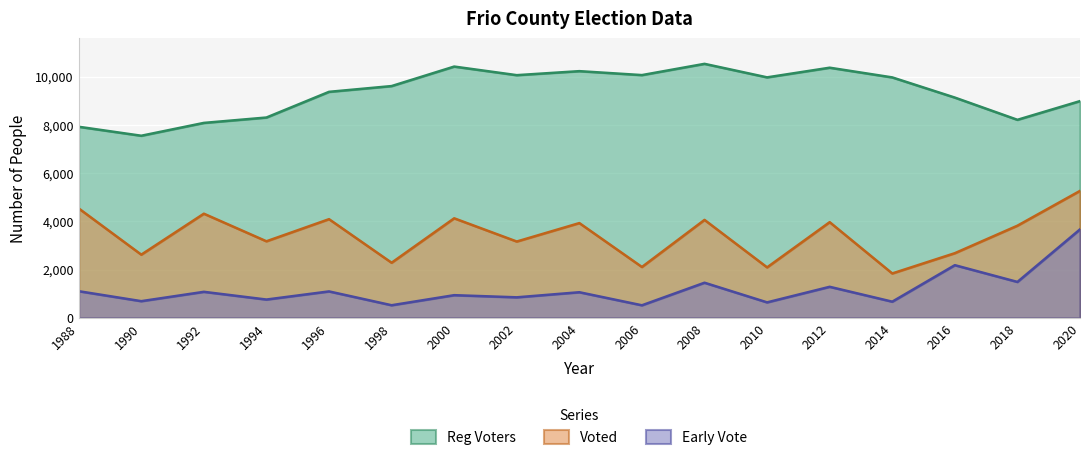

Reading left to right, extract all data points from this chart.

Reg Voters: 7921	7549	8081	8304	9368	9607	10415	10059	10225	10062	10528	9968	10368	9966	9130	8209	8984
Voted: 4538	2622	4319	3176	4092	2287	4128	3166	3930	2111	4062	2095	3968	1843	2683	3822	5264
Early Vote: 1108	695	1082	762	1099	526	943	854	1065	524	1459	645	1290	674	2186	1492	3669